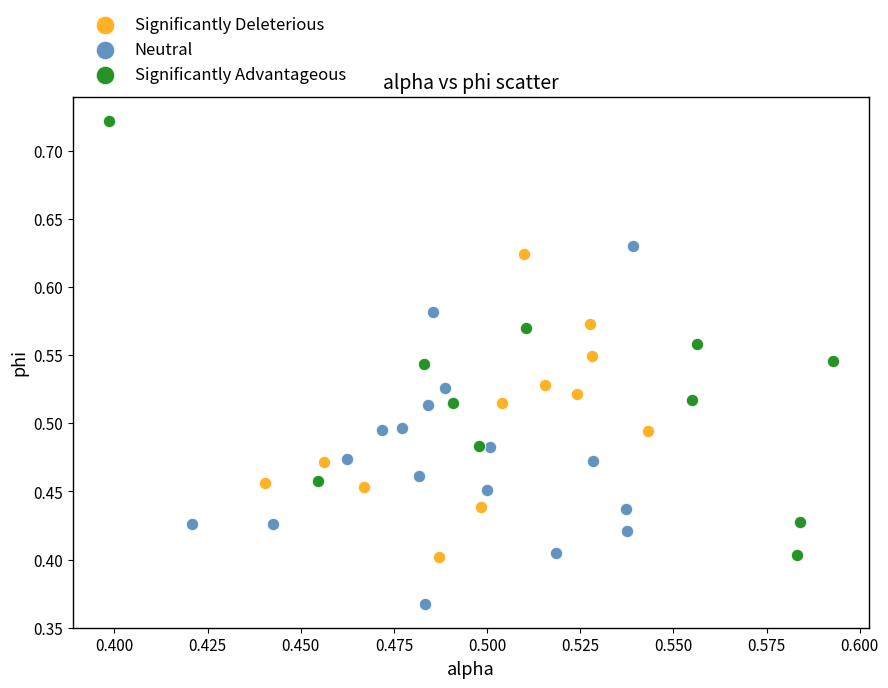

Which series contains the lowest Y value?

Neutral